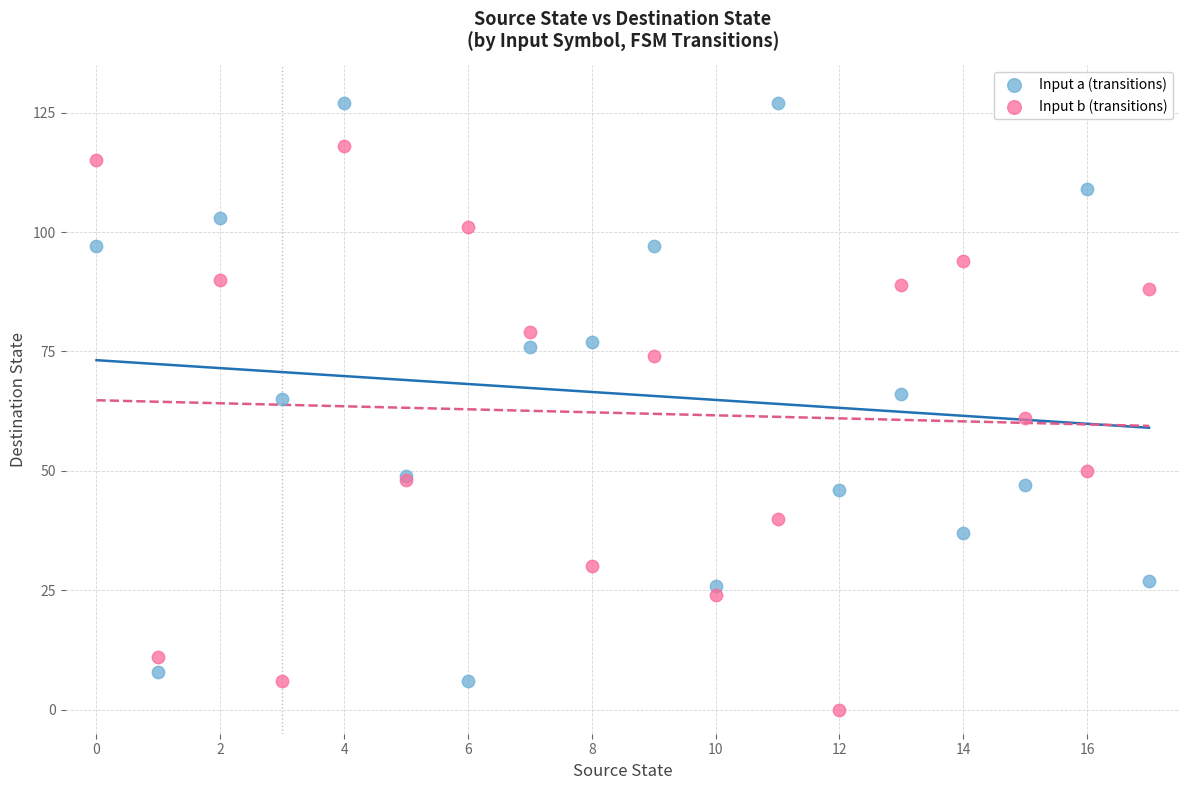

What are all the series names shown in the legend?

Input a (transitions), Input b (transitions)